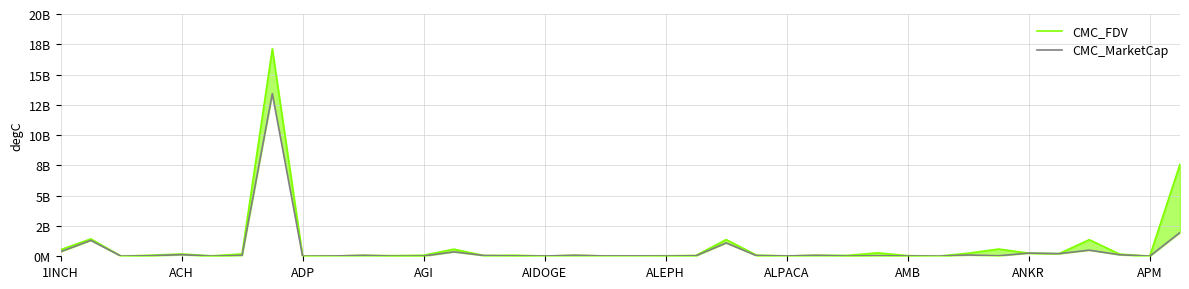

Which series has the largest total across all categories?

CMC_FDV